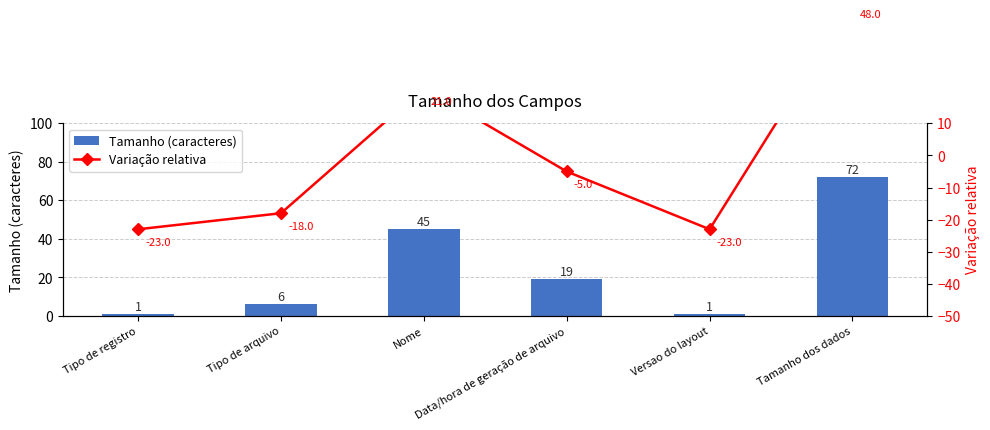

List the series in order of their overall mean, highest first.

Tamanho (caracteres), Variação relativa